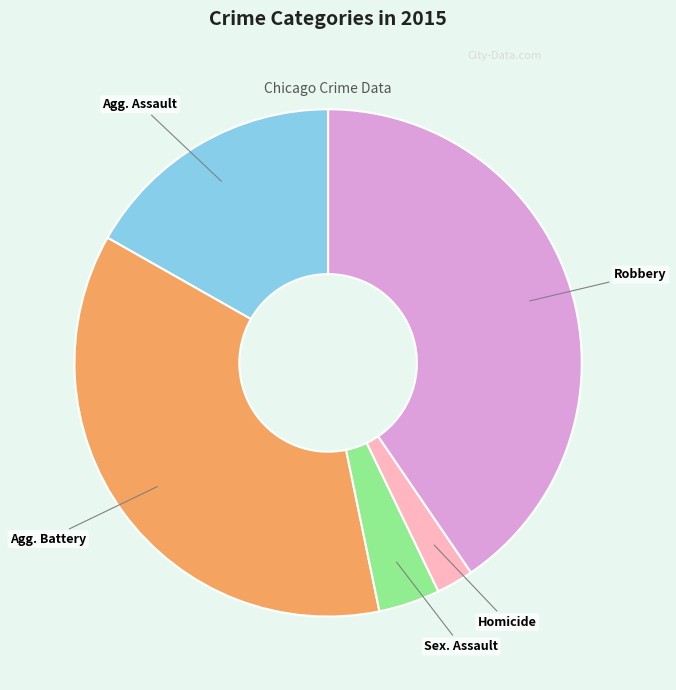

Does any single category account for the majority?

No